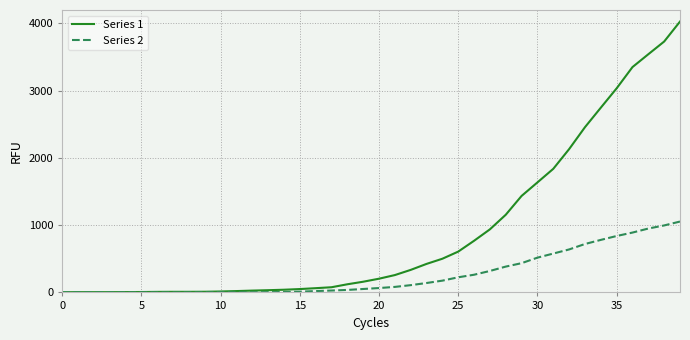

Rank the series by their average value, from lowest to highest.

Series 2, Series 1